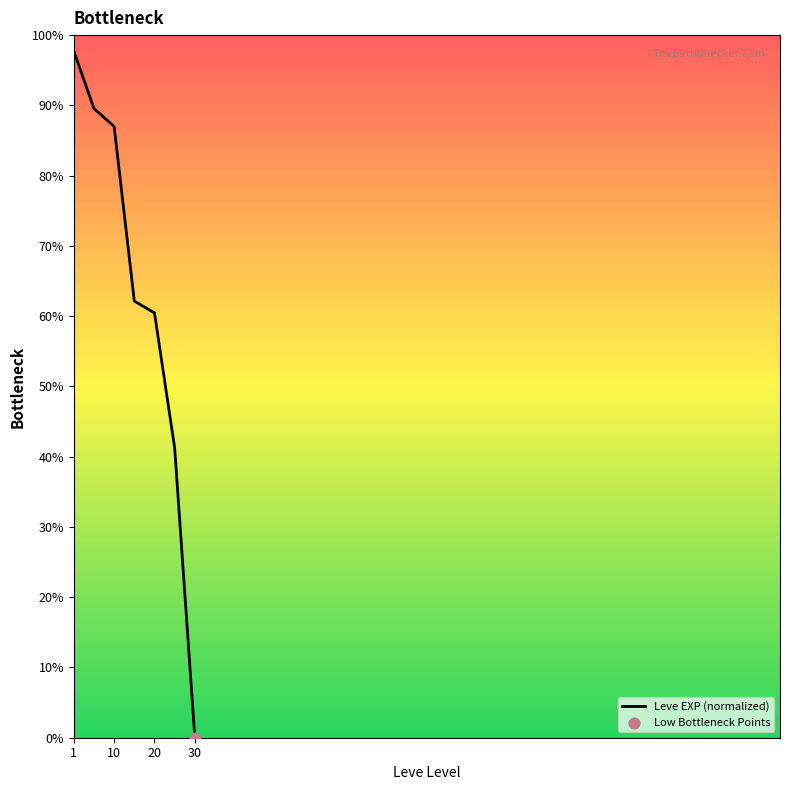

What is the greatest value displayed?

97.7